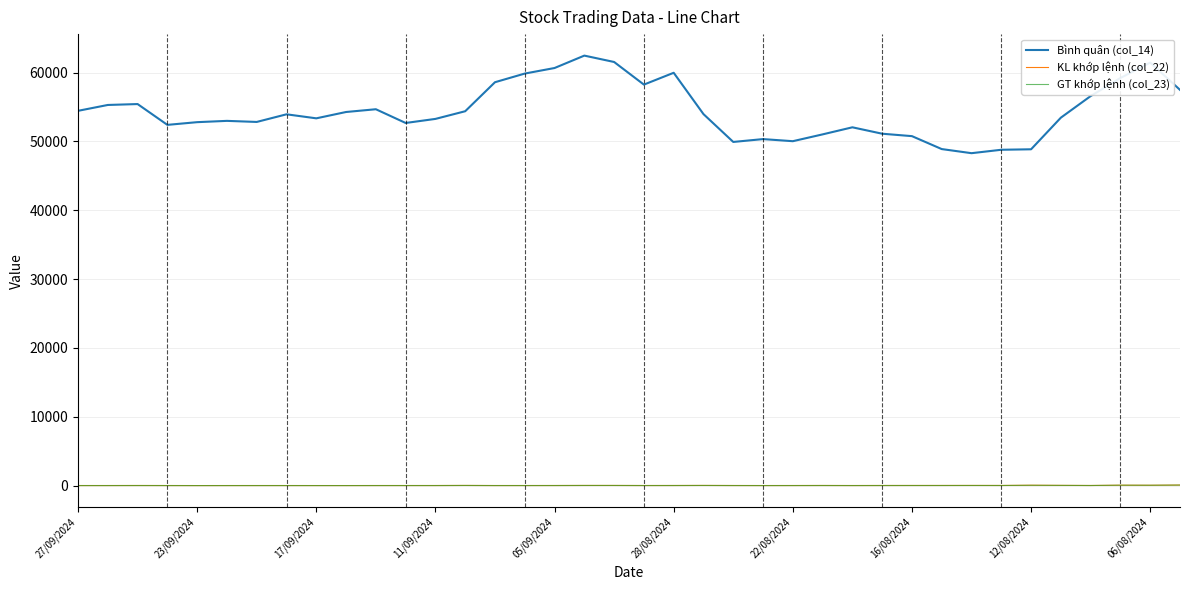

Which series has the widest spread of values?

Bình quân (col_14)